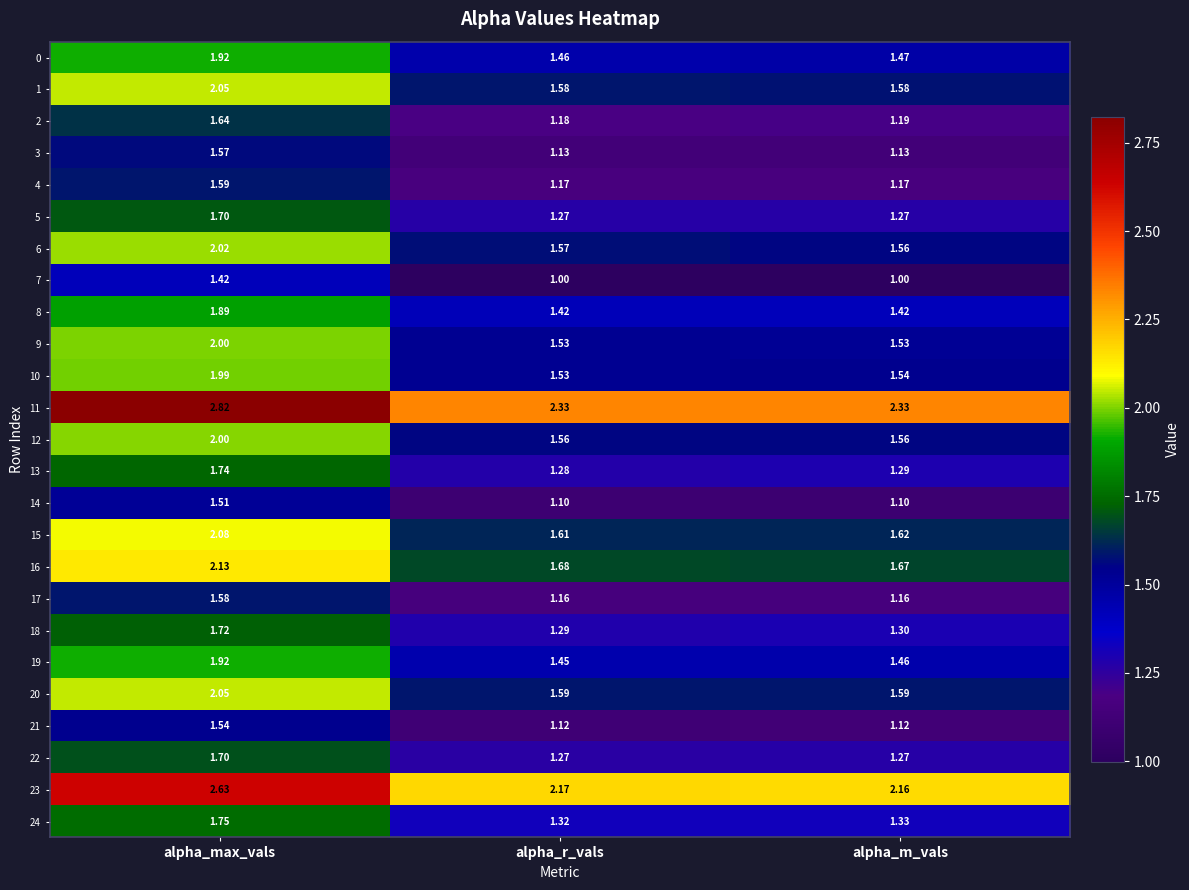

At how many categories does at least one series exceed 1?

3